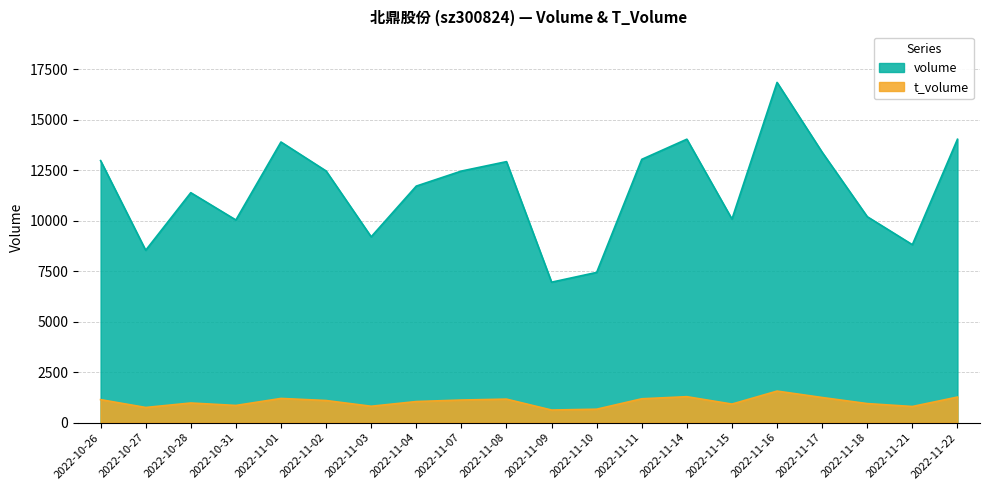

Which category has the highest value in the volume series?

2022-11-16